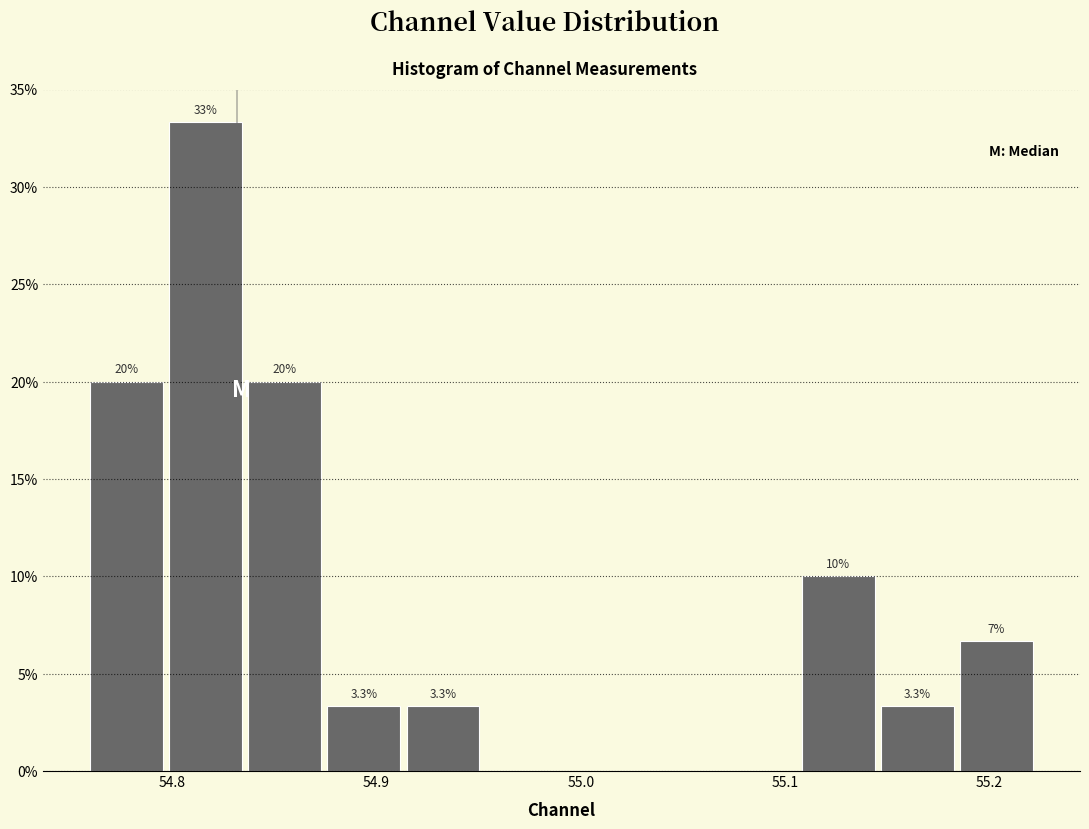

Around what value on the x-axis is the tallest bar? Give the approximate position of its centre, as read against the axis.

54.82